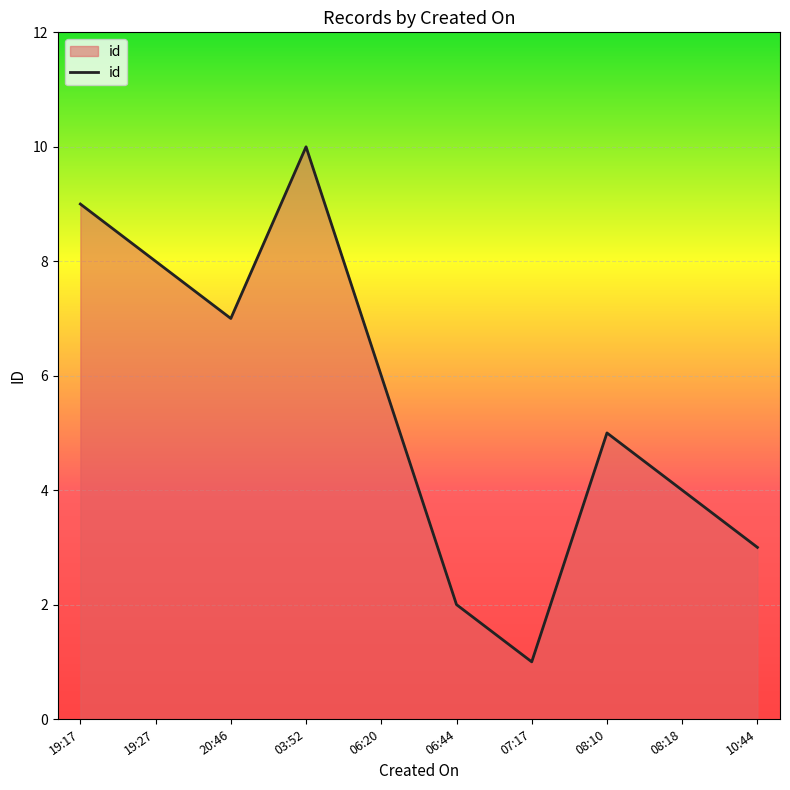

What position from the right is 19:27?

9